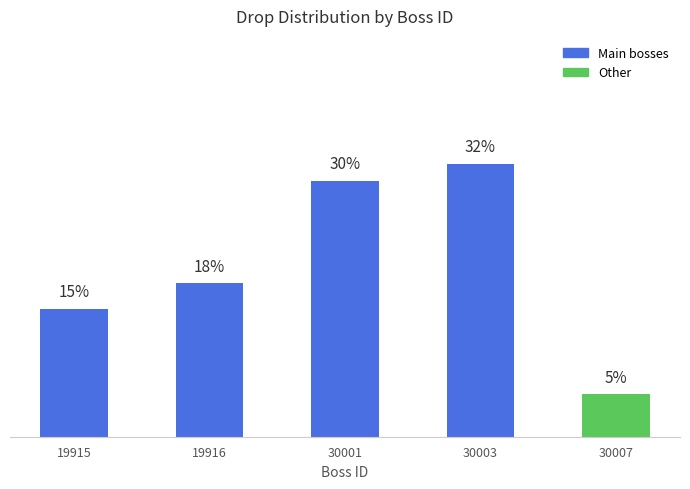

List the labels in order of value, largest first.

30003, 30001, 19916, 19915, 30007